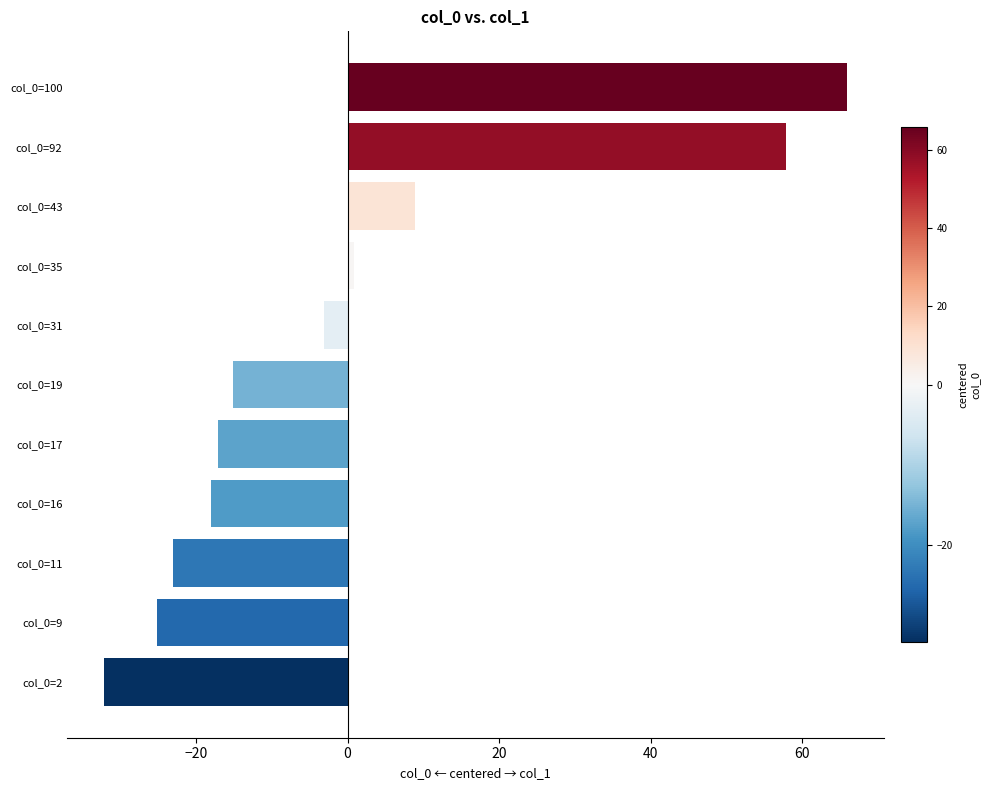

Reading top to bottom, transcribe all the data shown in this chart.

65.9	57.9	8.9	0.9	-3.1	-15.1	-17.1	-18.1	-23.1	-25.1	-32.1